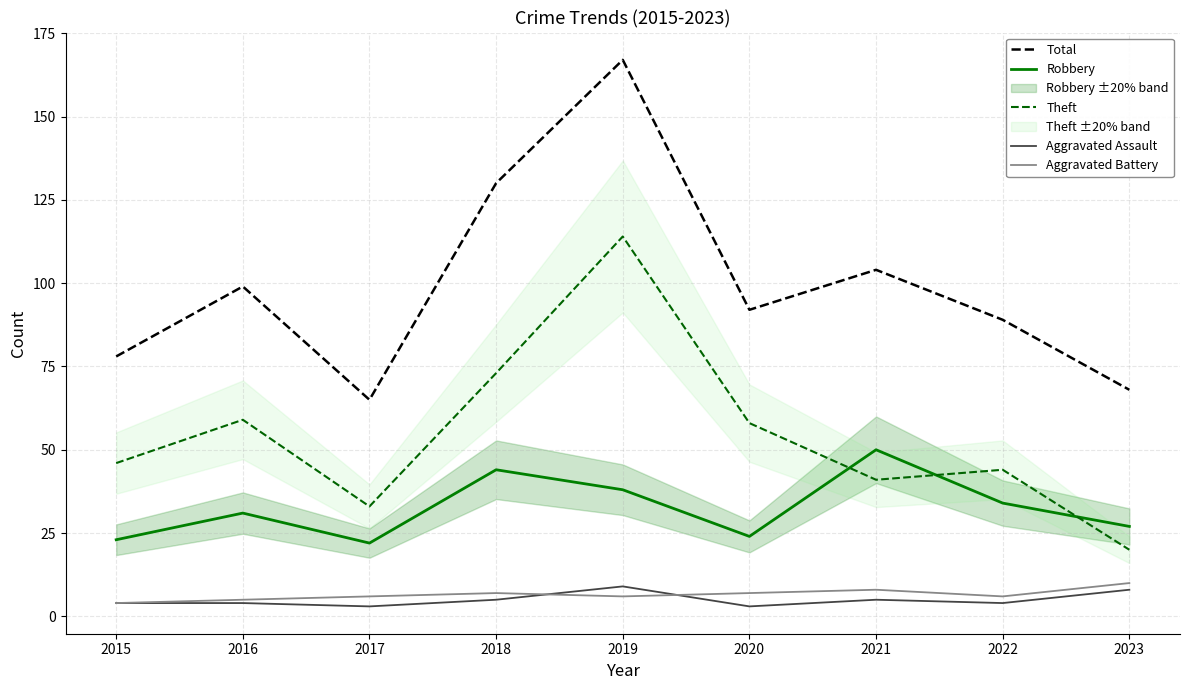

What is the total value across all series at 2016?

198